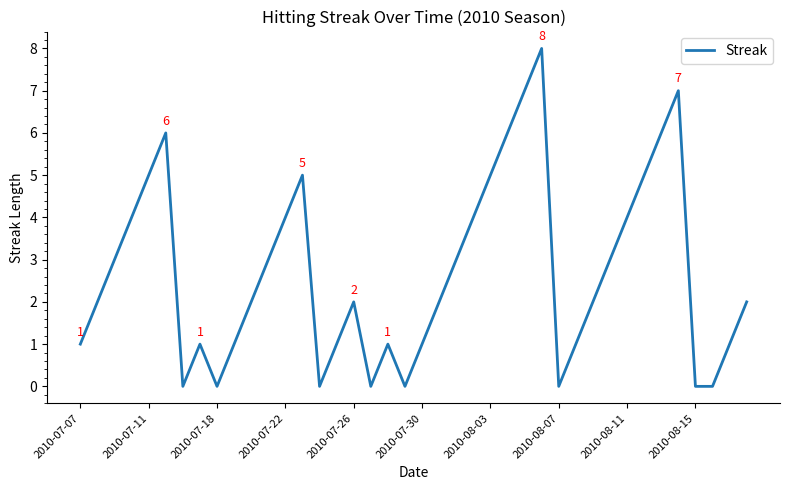

How many values are between 1 and 5?

26